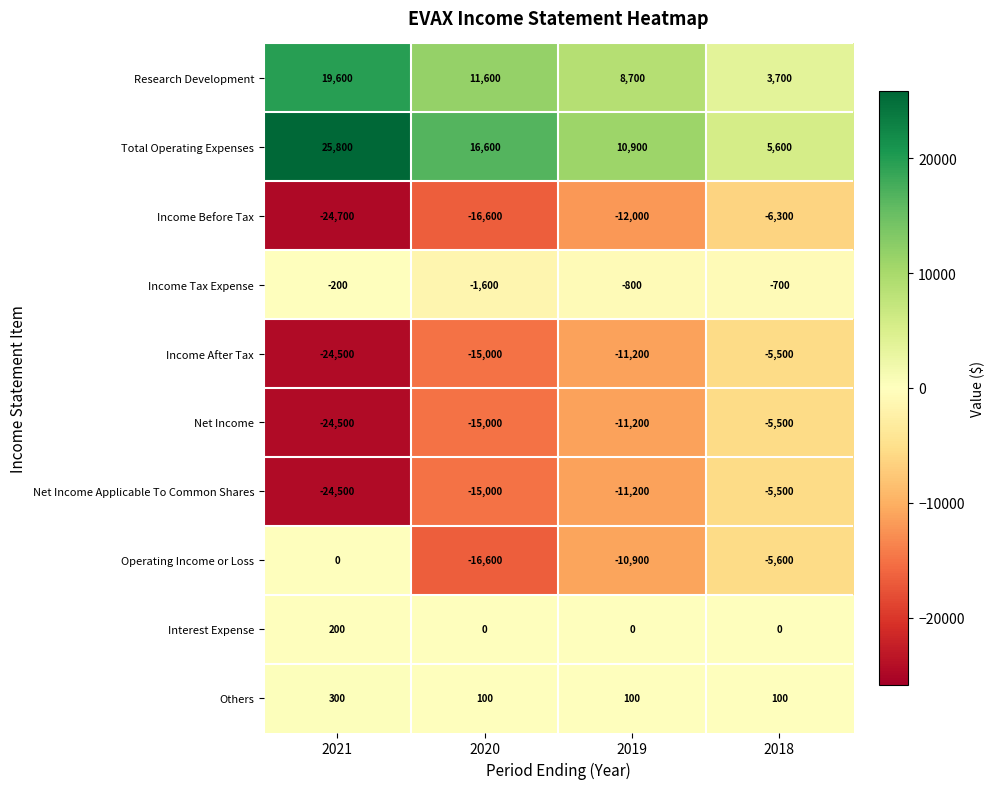

Which series changed the most between 2021 and 2018?

Total Operating Expenses